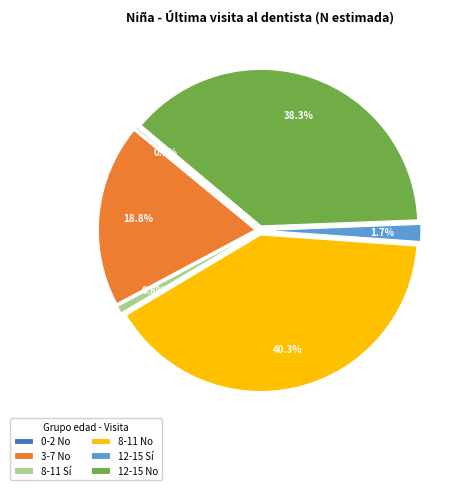

Does any single category account for the majority?

No